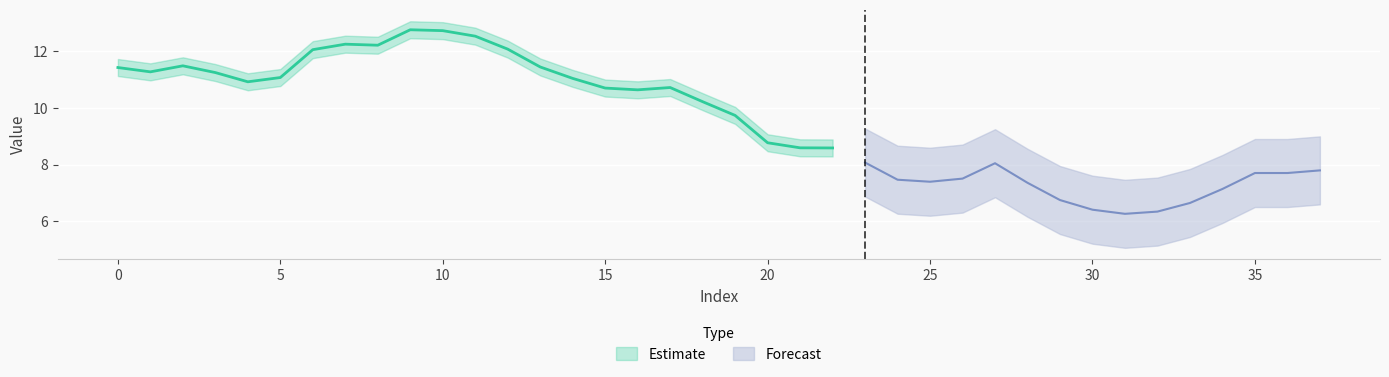

How many interior local valleys (lower than both neighbors) does the data have?

7